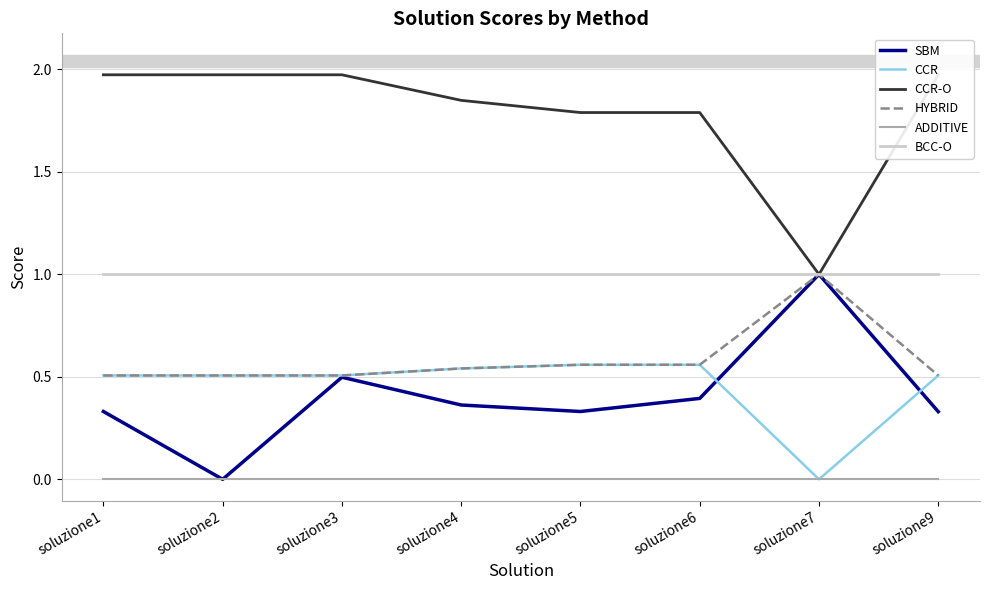

In CCR-O, how many points are higher than both neighbors (excluding endpoints)?

1